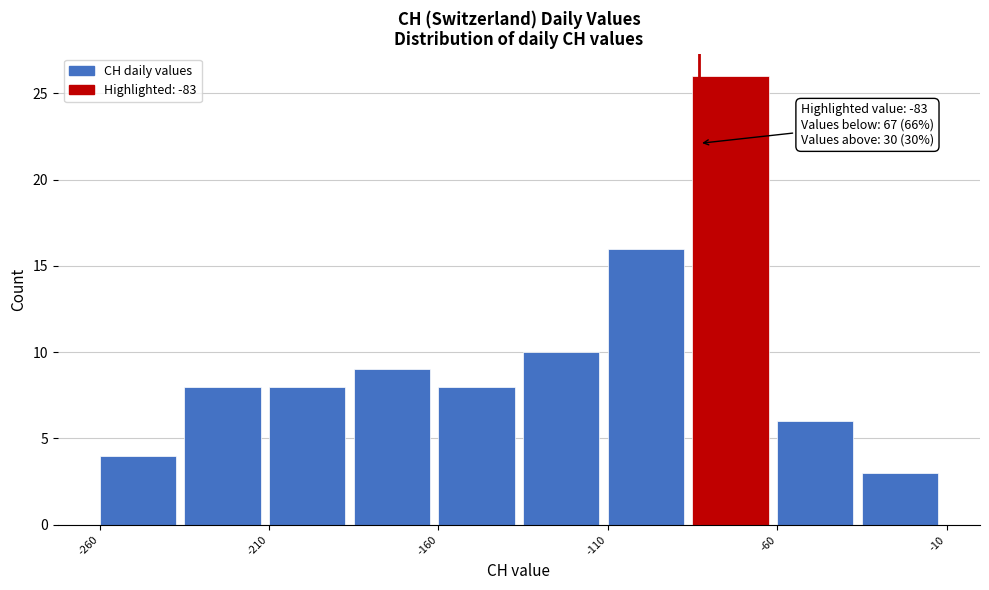

Which range on the x-axis has the tallest bar?

-85 to -60